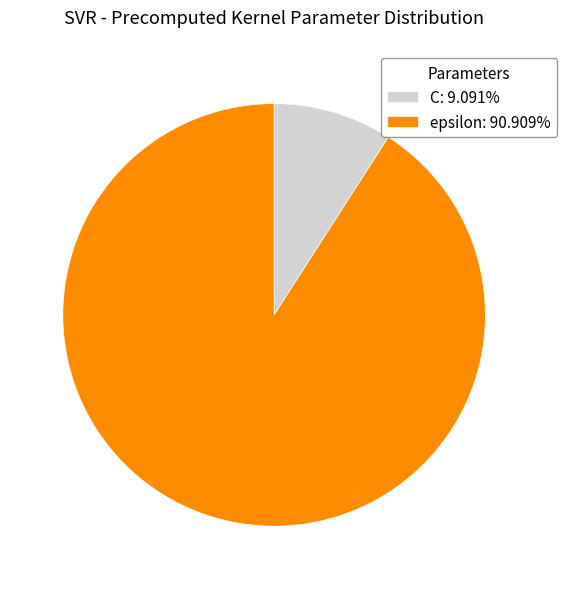

Is C the majority of the pie?

No